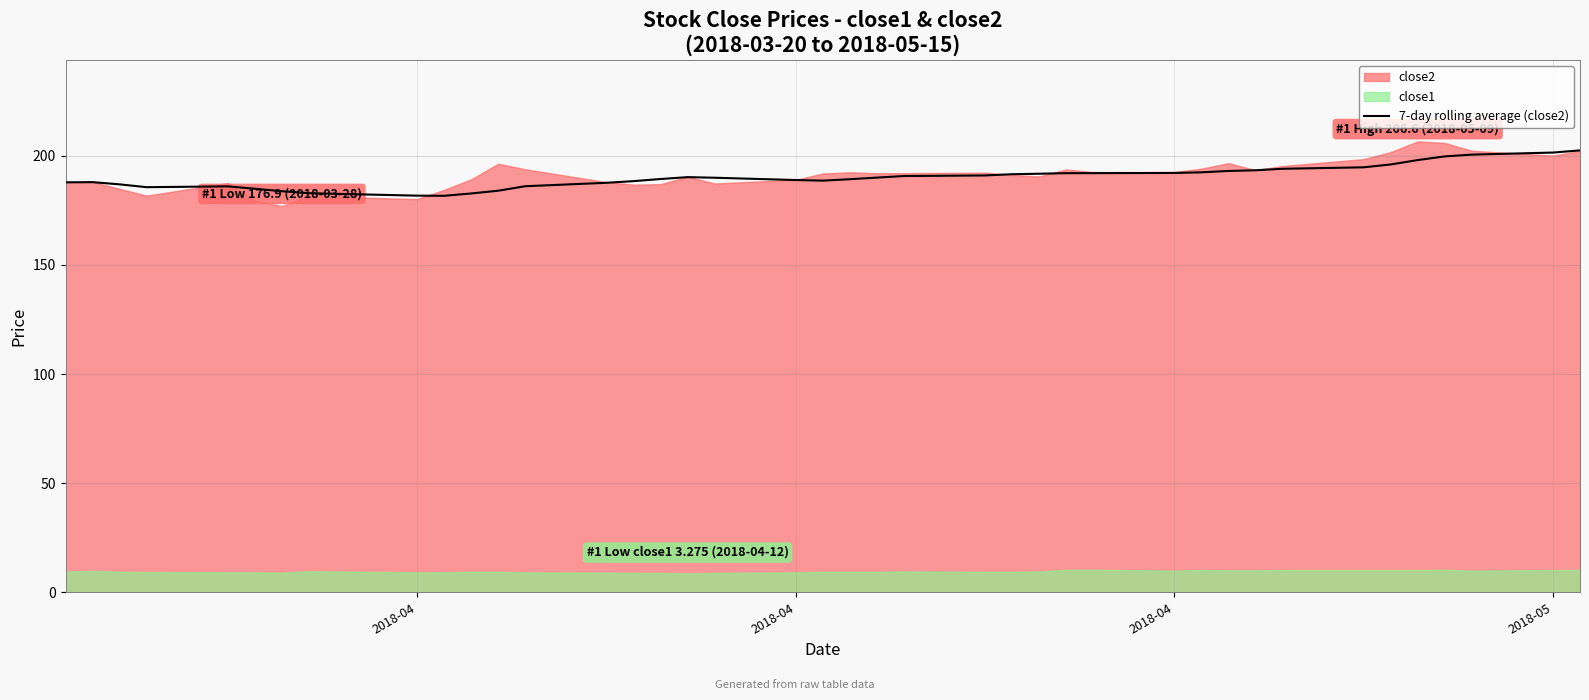

What is the sum of all values?

7611.9